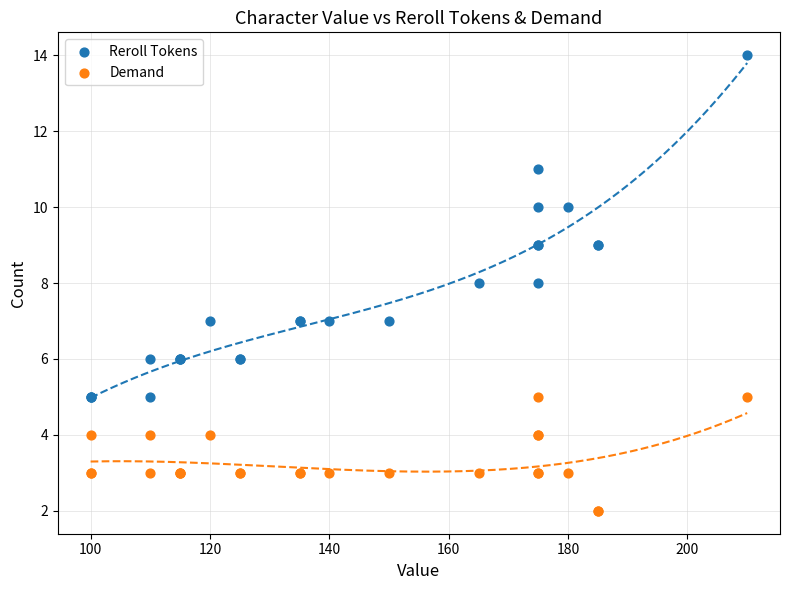

Which series contains the highest Y value?

Reroll Tokens